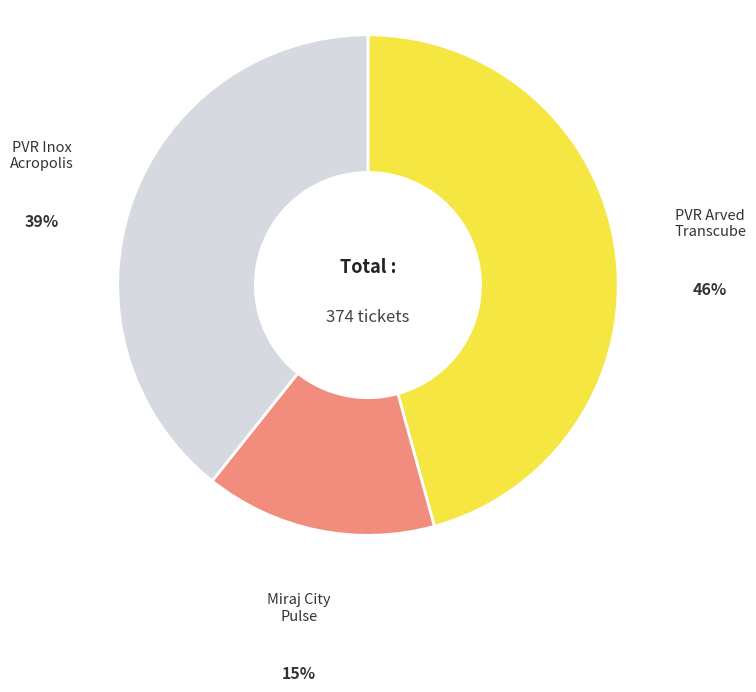

Is there a majority slice in this chart?

No